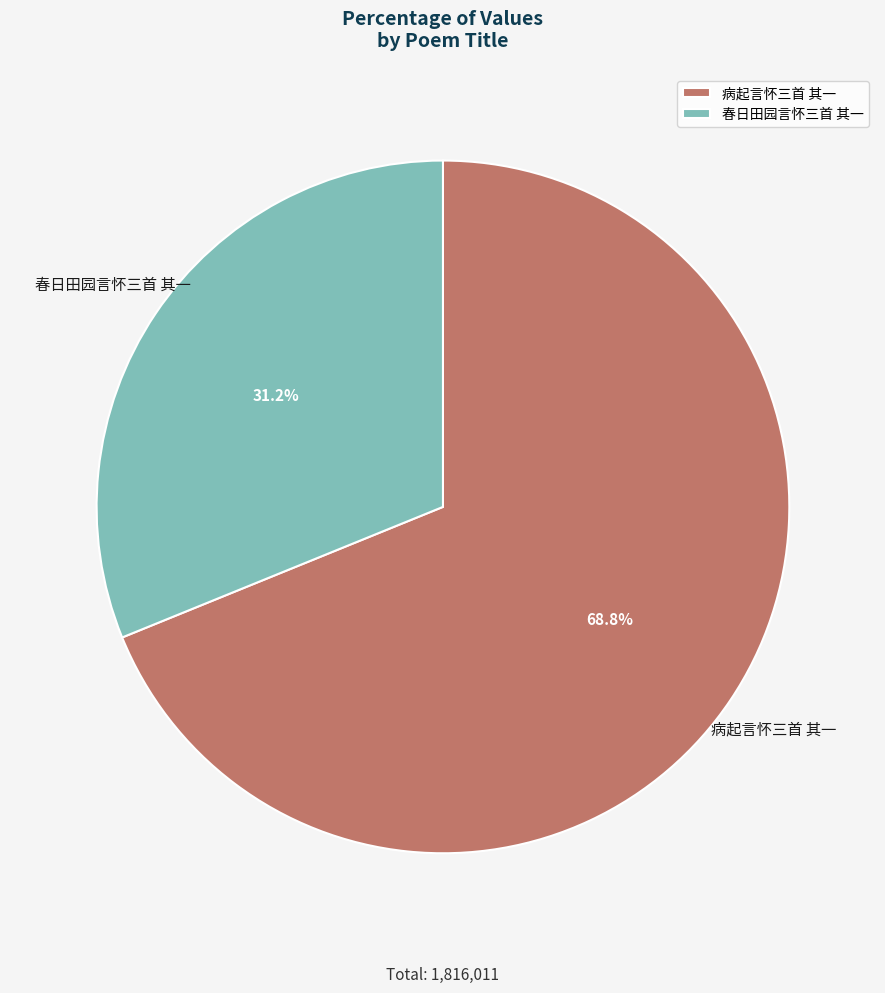

True or false: 春日田园言怀三首 其一 accounts for 31% of the total.

True